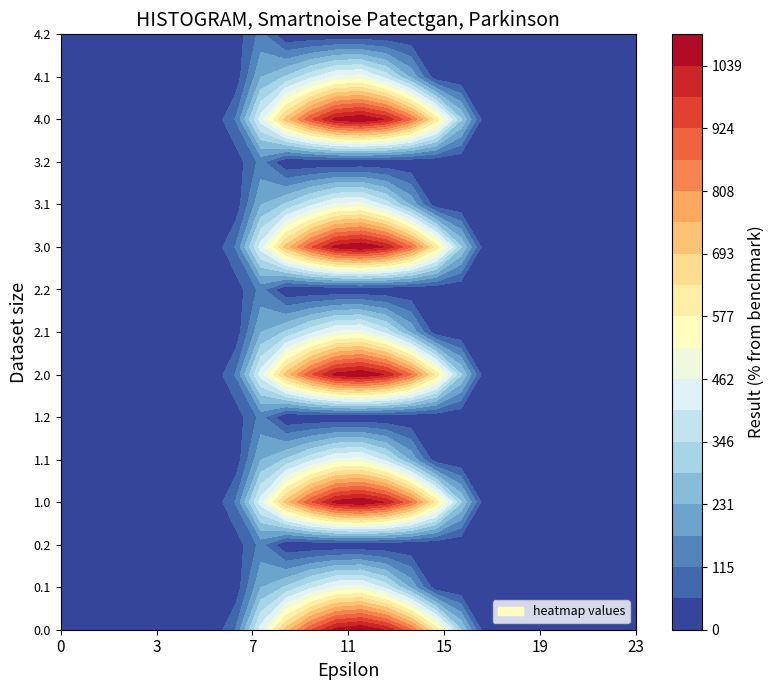

Is the value of 1.0 at 12 greater than the value of 4.1 at 23?

Yes